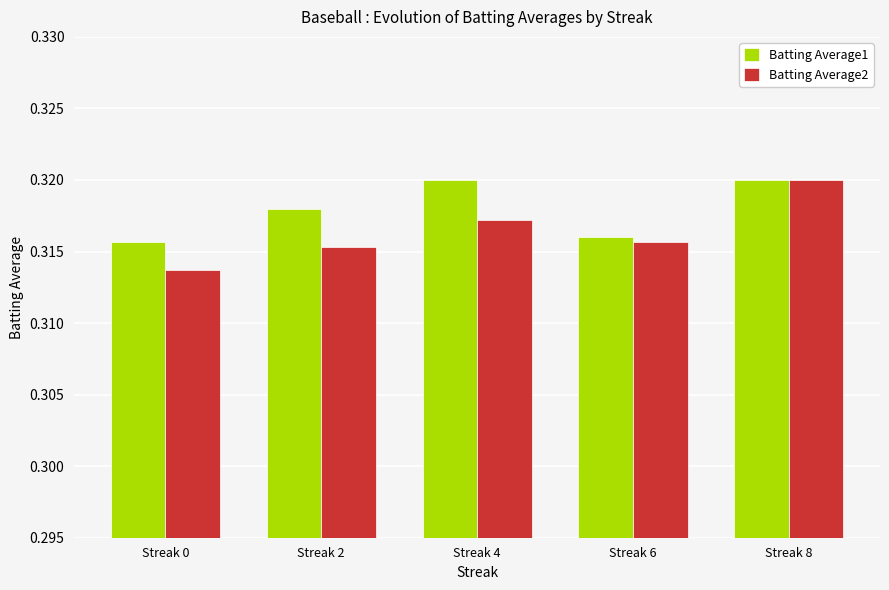

Which series has the largest range (max minus min)?

Batting Average2